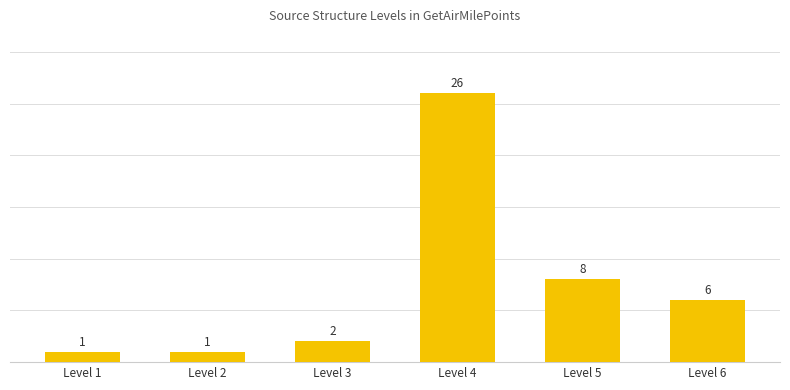

Reading left to right, transcribe all the data shown in this chart.

1	1	2	26	8	6